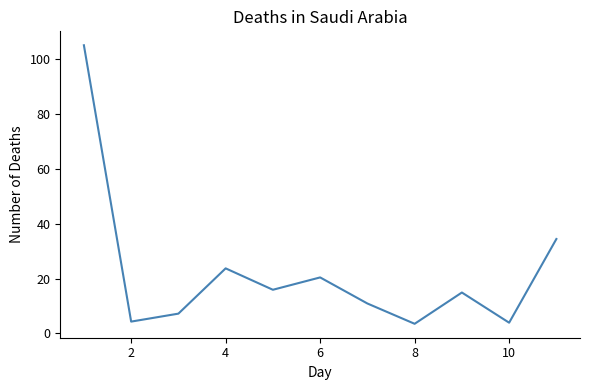

What is the difference between the maximum and minimum values?

101.5